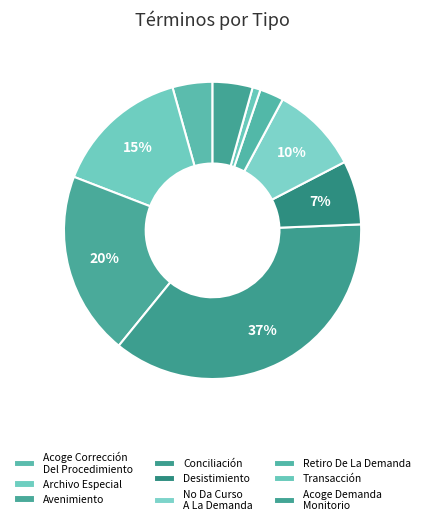

To the nearest percent, what is the difference between the Acoge Corrección Del Procedimiento and Archivo Especial slice percentages?

10%